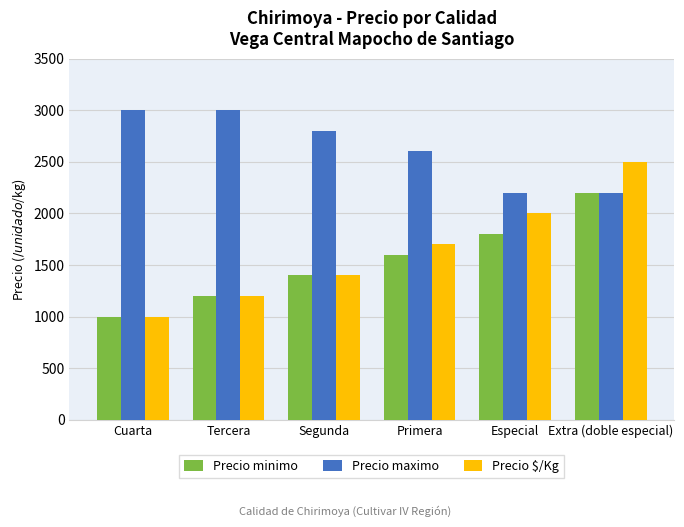

List the series in order of their peak value, highest first.

Precio maximo, Precio $/Kg, Precio minimo